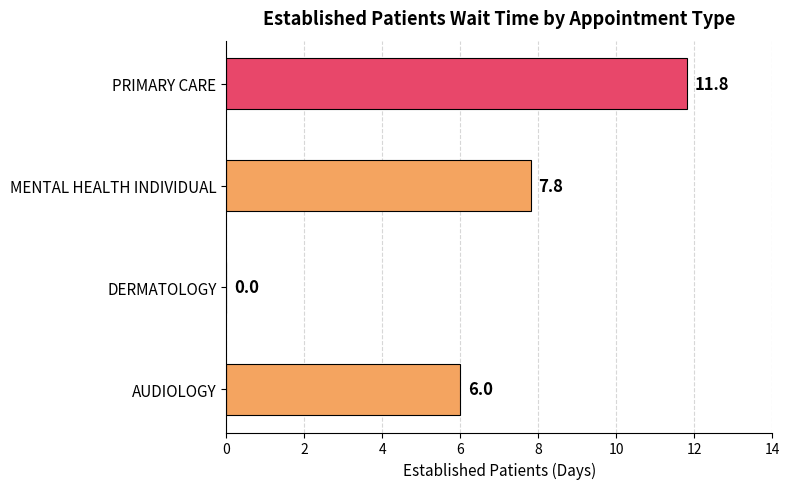

Reading bottom to top, what are all the values shown in this chart?

AUDIOLOGY=6.0	DERMATOLOGY=0.0	MENTAL HEALTH INDIVIDUAL=7.8	PRIMARY CARE=11.8